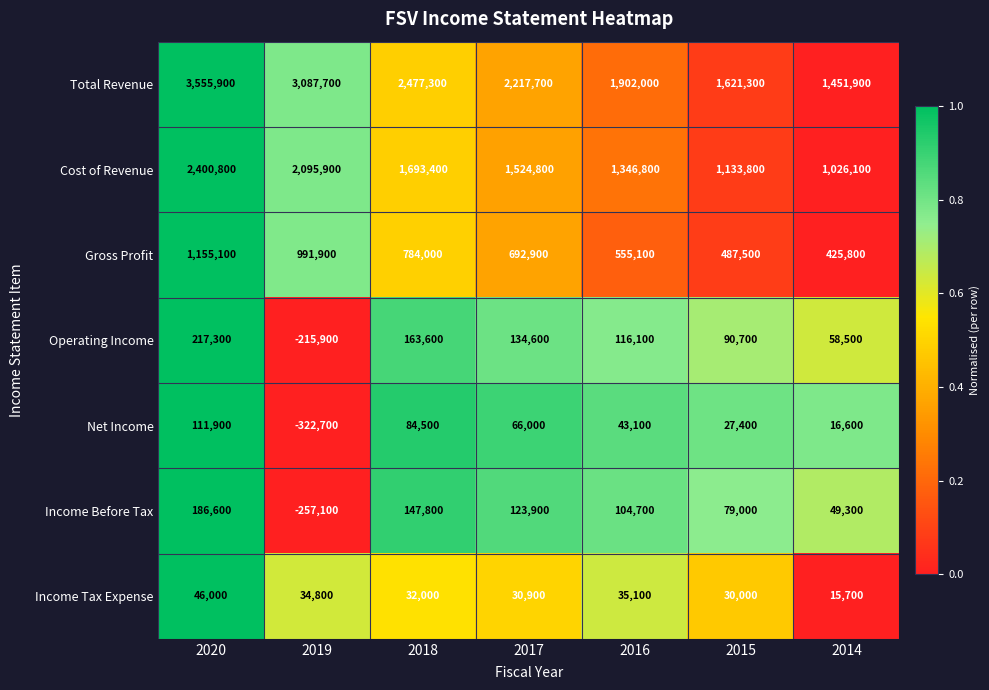

Is it true that Cost of Revenue equals 2602877 at 2018?

False